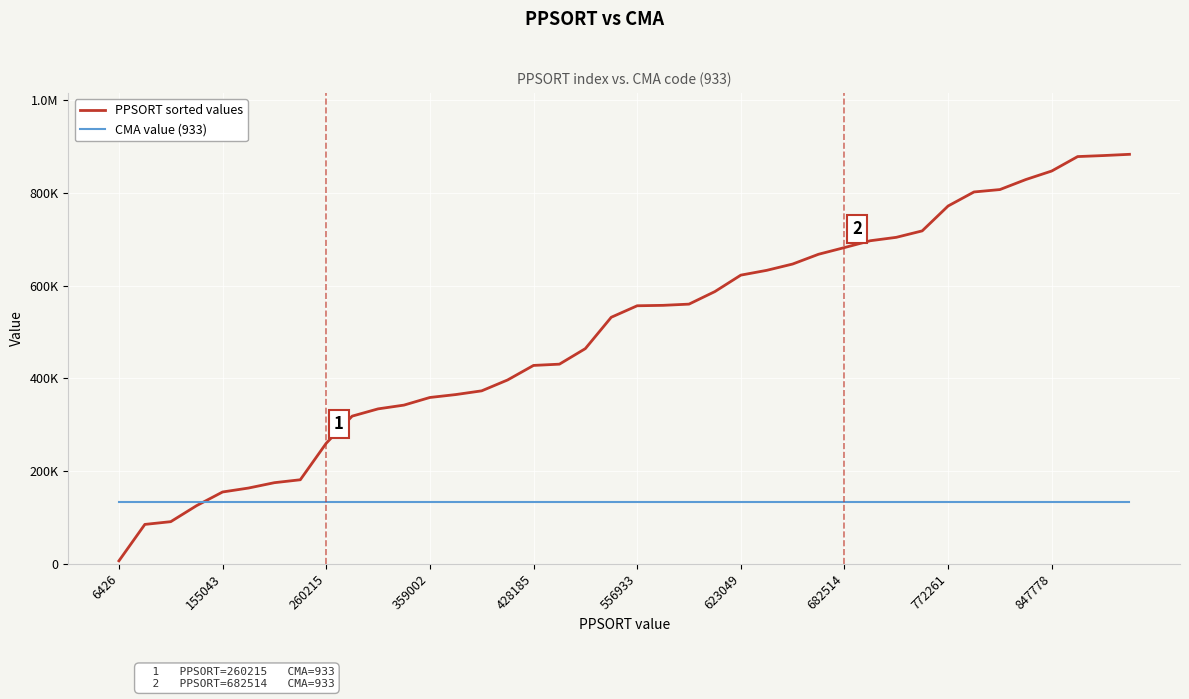

List the series in order of their peak value, lowest first.

CMA value (933), PPSORT sorted values